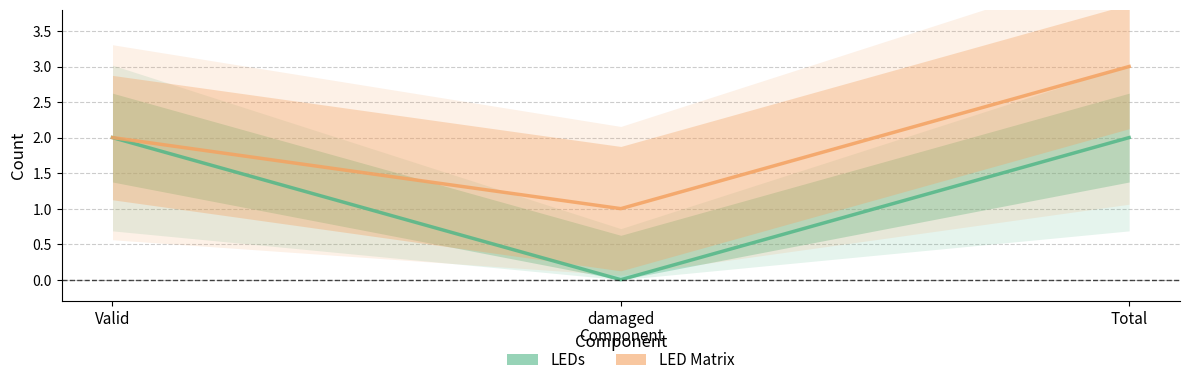

List the series in order of their overall mean, highest first.

LED Matrix, LEDs